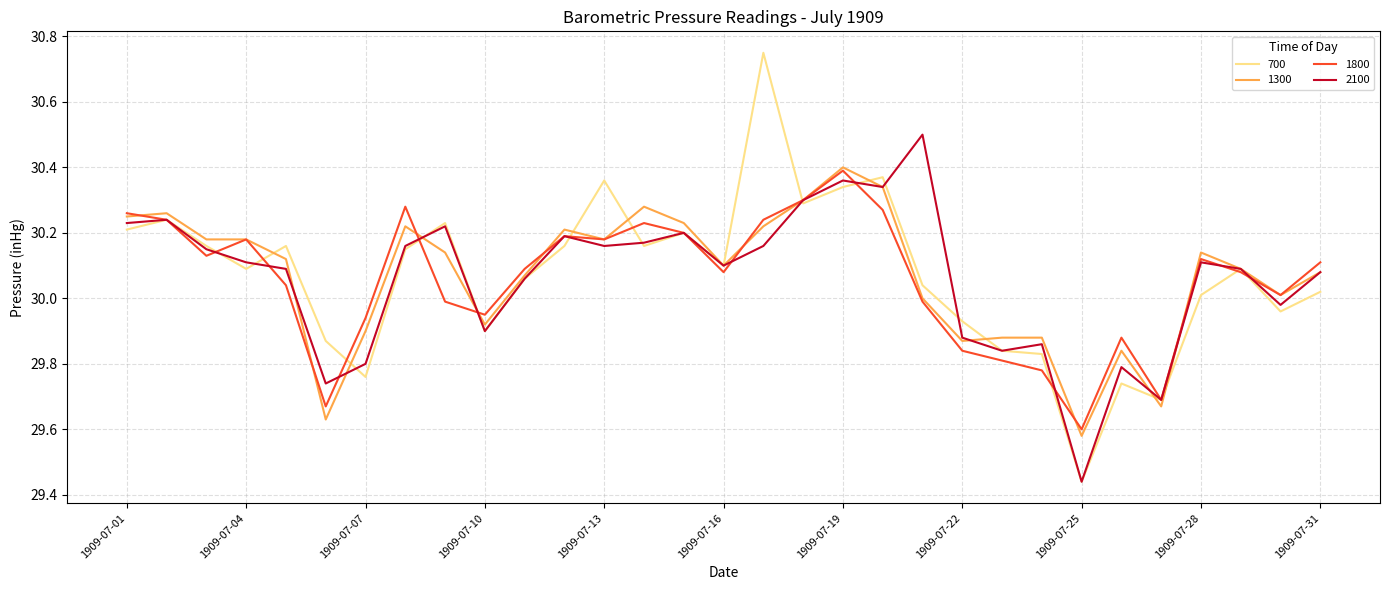

Which series ends up on top after the final intersection of 1800 and 2100?

1800